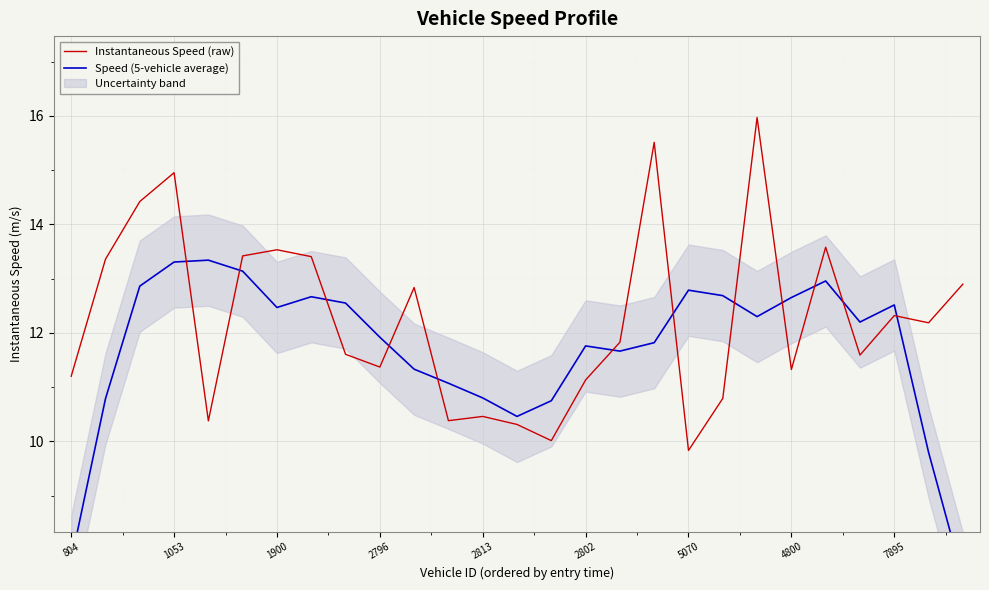

Is it true that Instantaneous Speed (raw) equals 13.5 at 5070?

False